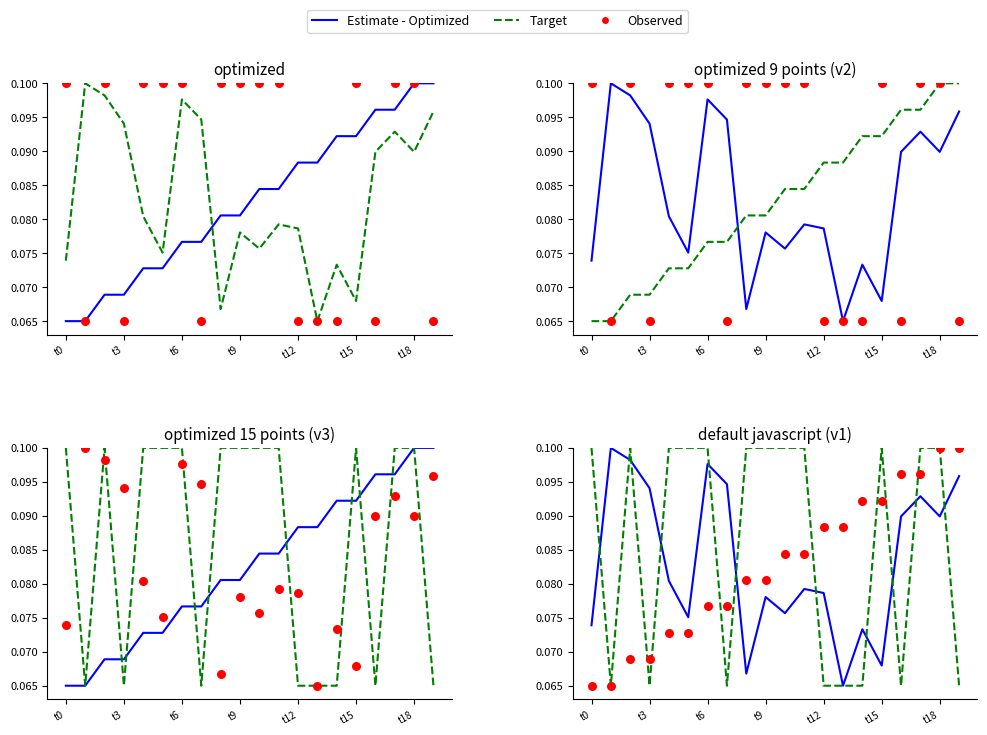

Which series has the largest total across all categories?

Target